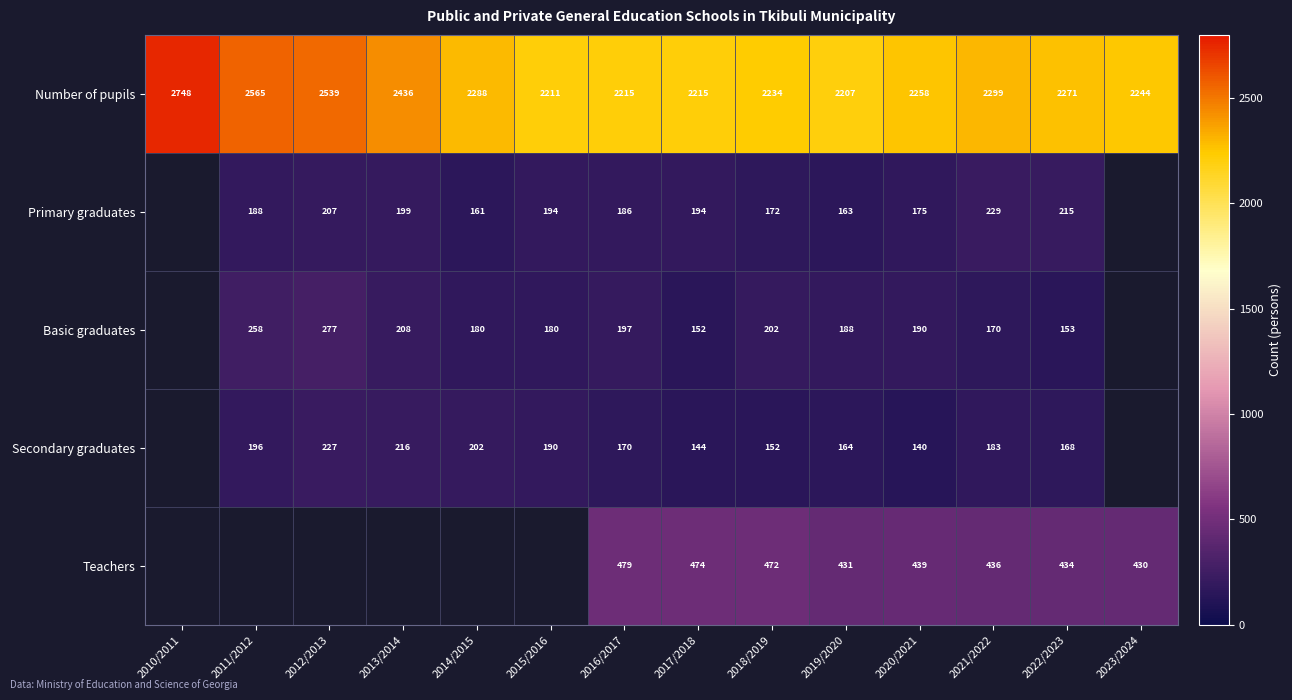

What is the difference between the maximum and second lowest values in the Number of pupils series?

537